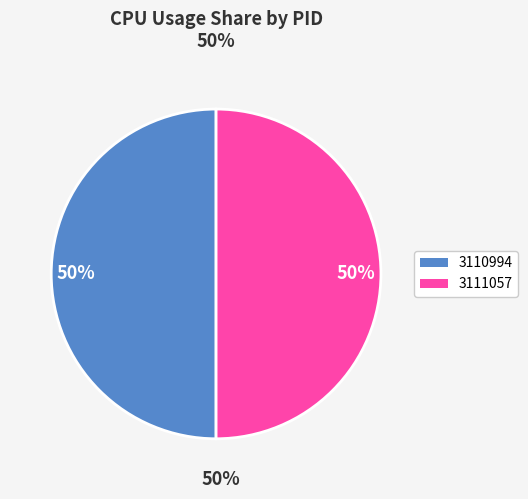

Do 3111057 and 3110994 together represent more than half of the pie?

Yes